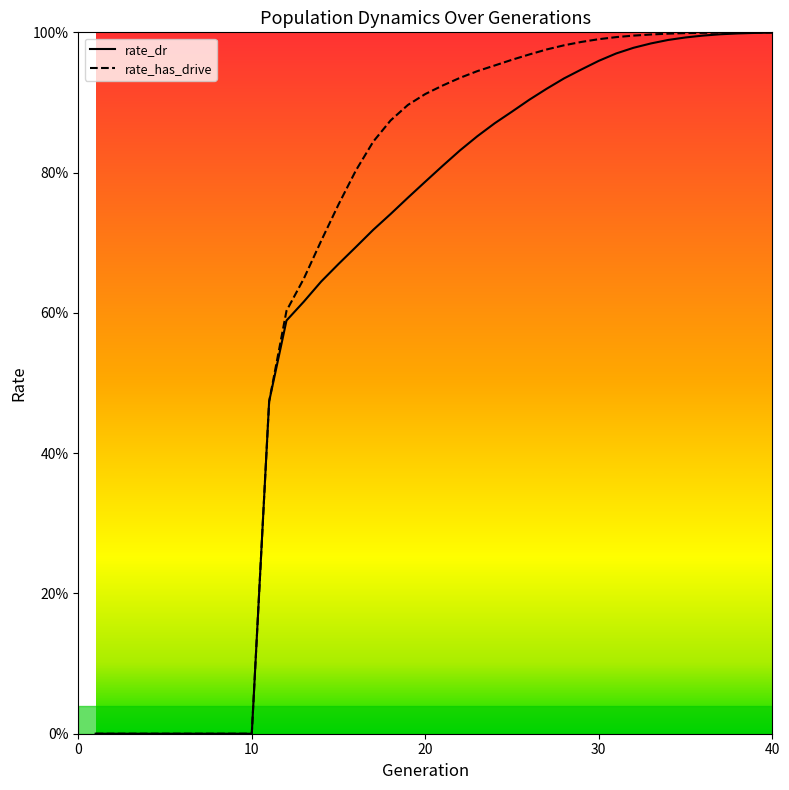

True or false: rate_dr and rate_has_drive intersect in this chart.

False